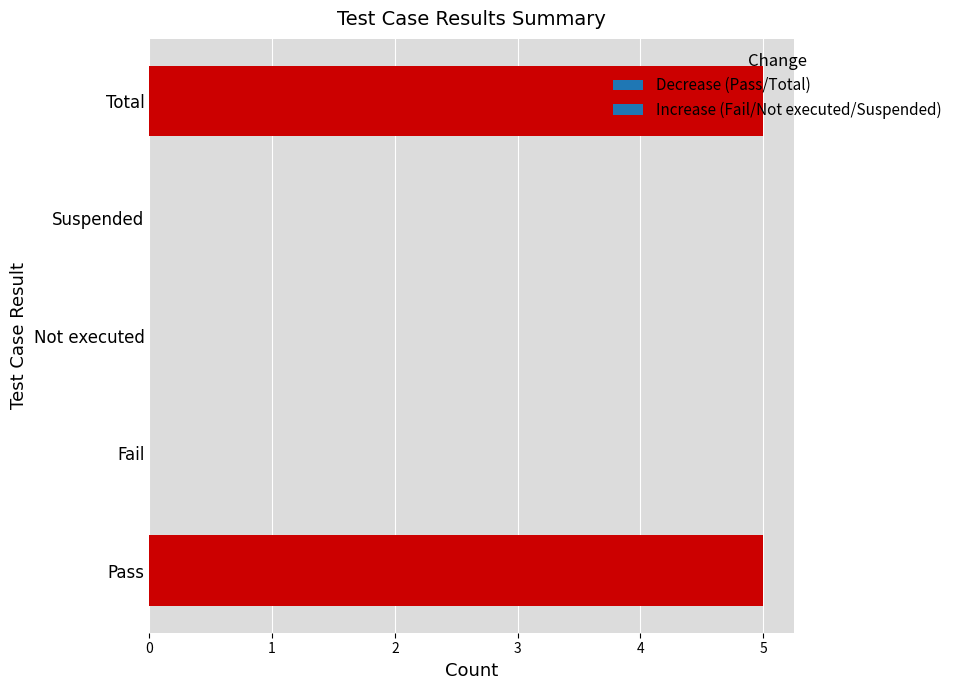

The value at Total is 2. True or false?

False